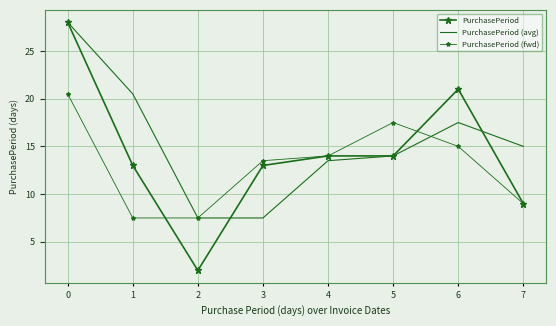

Reading left to right, what are all the values shown in this chart?

PurchasePeriod: 28.0	13.0	2.0	13.0	14.0	14.0	21.0	9.0
PurchasePeriod (avg): 28.0	20.5	7.5	7.5	13.5	14.0	17.5	15.0
PurchasePeriod (fwd): 20.5	7.5	7.5	13.5	14.0	17.5	15.0	9.0